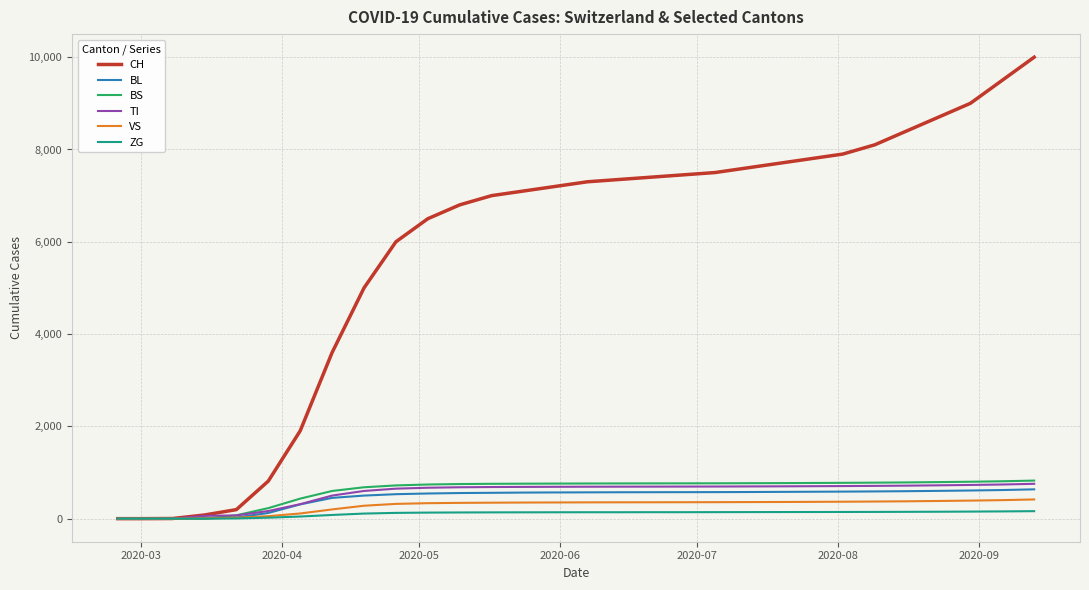

What is the highest value of the CH series?

10000